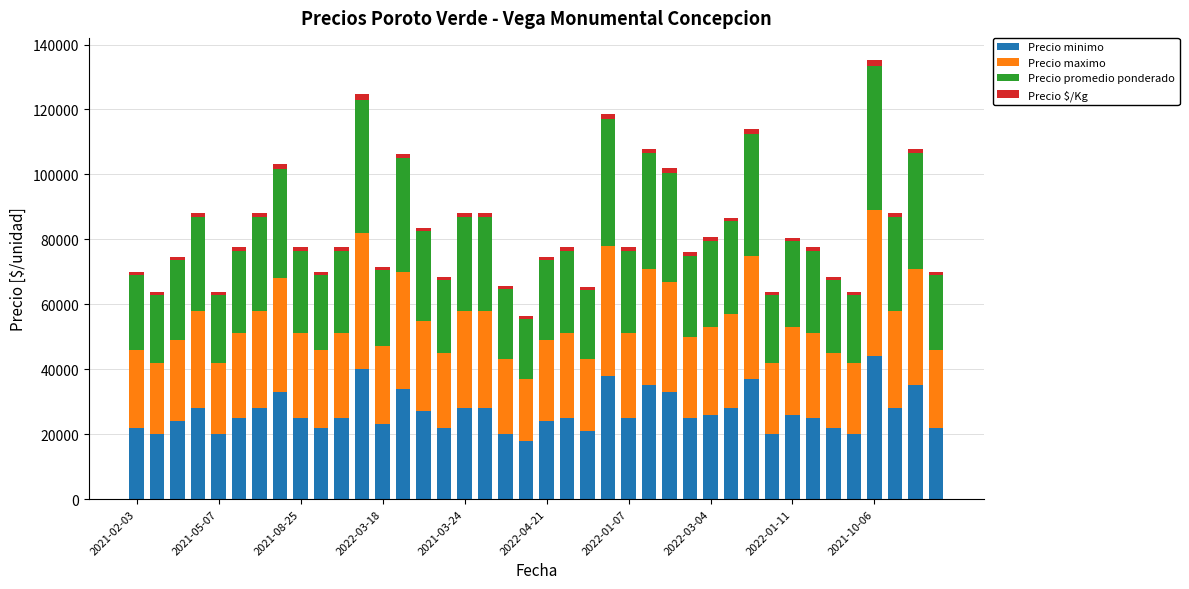

What is the maximum value for Precio minimo?

44000